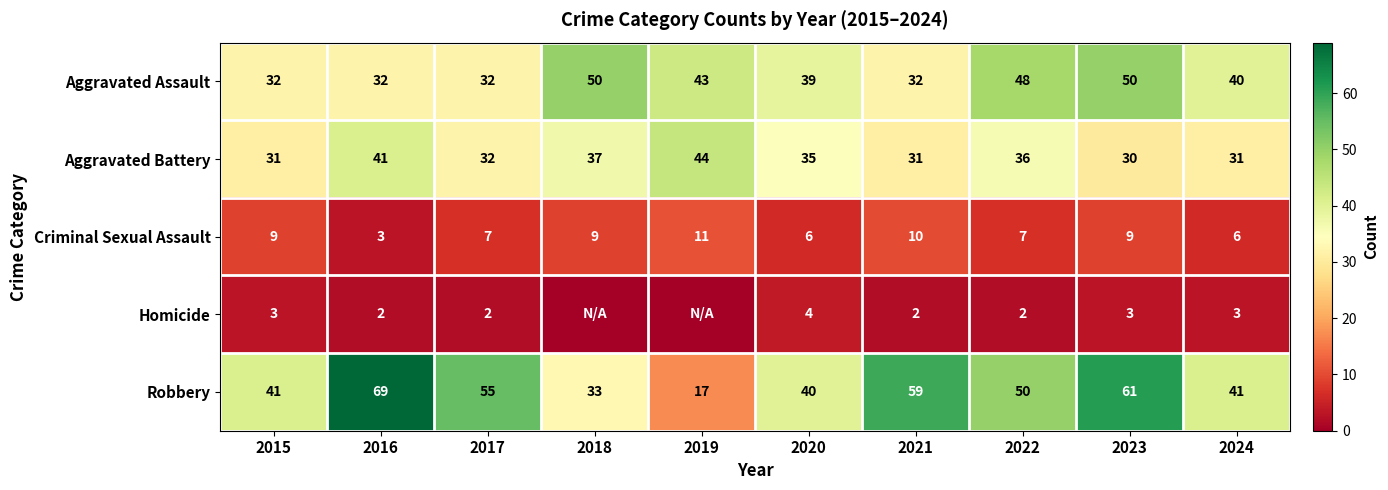

Where does the Aggravated Battery series first go above 35?

2016